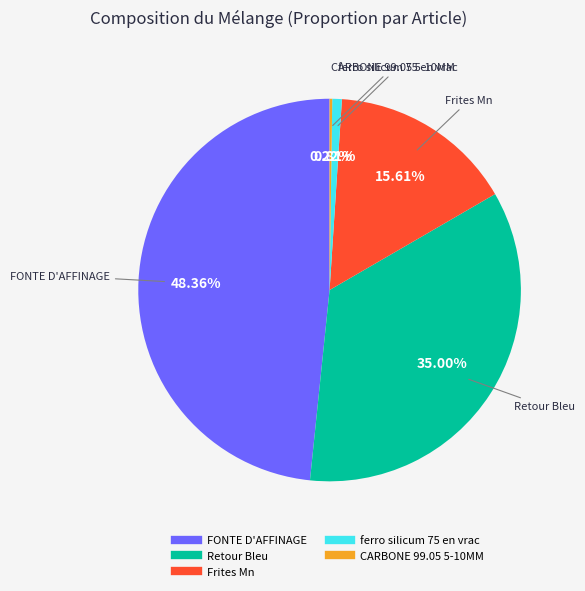

Is there any slice that represents more than half of the pie?

No